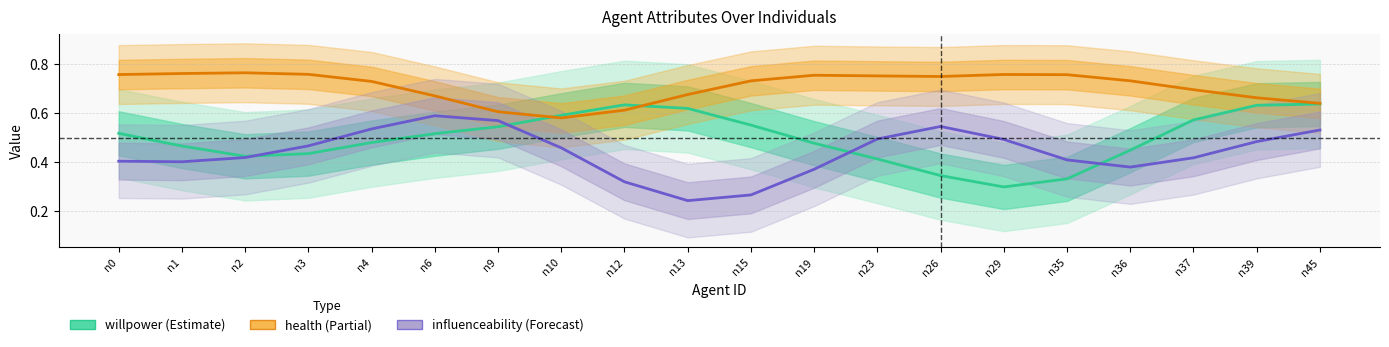

How many categories are shown in the chart?

20